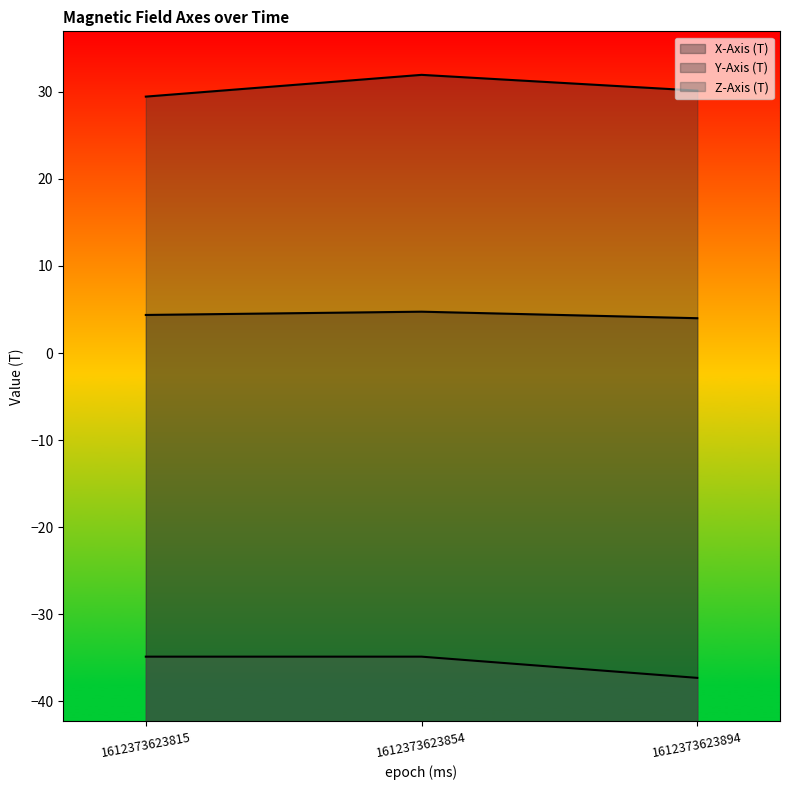

Reading right to left, transcribe all the data shown in this chart.

X-Axis (T): 4.0	4.7	4.4
Y-Axis (T): 30.1	32.0	29.5
Z-Axis (T): -37.3	-34.9	-34.9